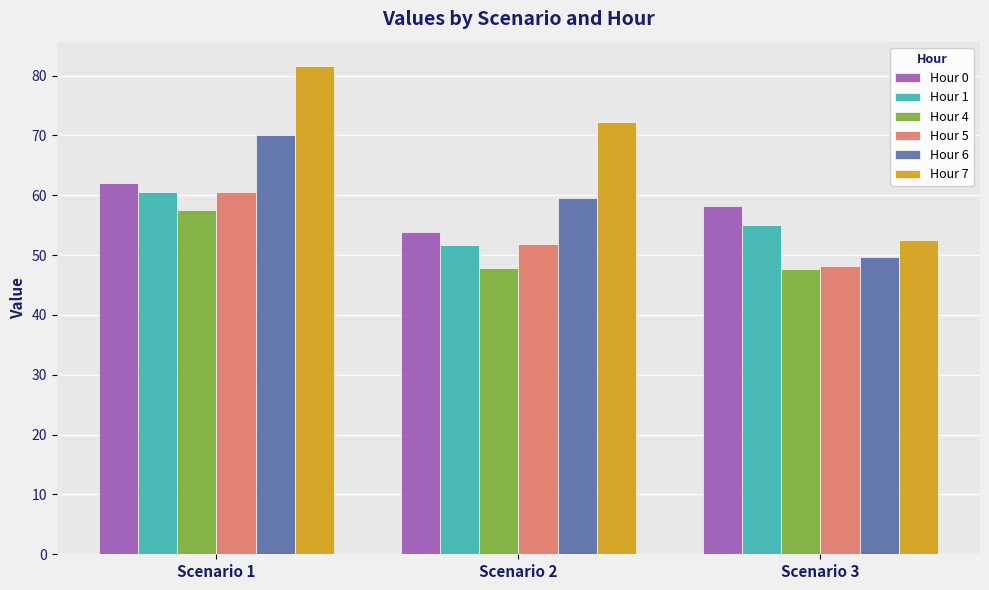

How many bars are there in each group?

6